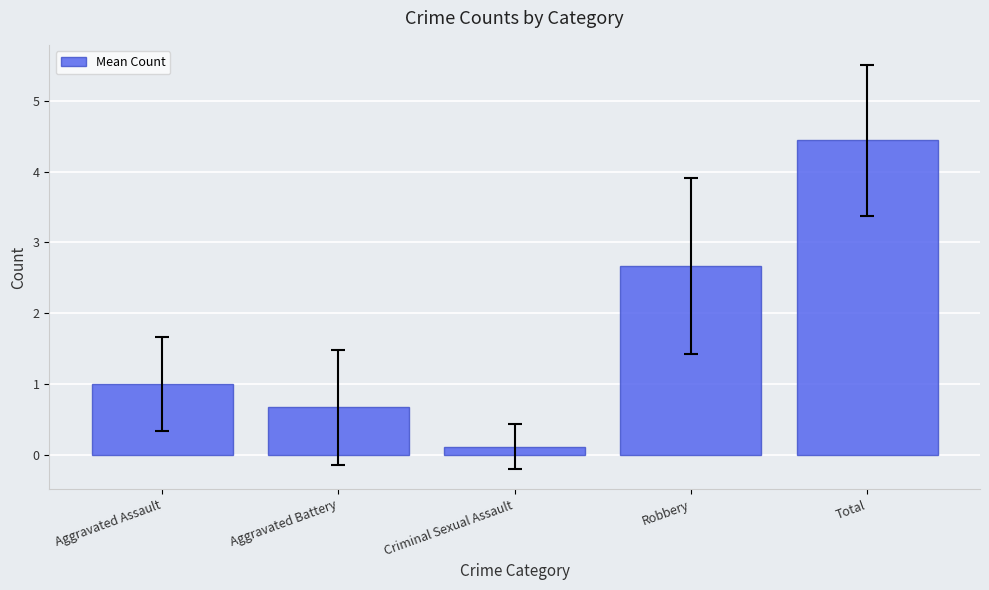

What is the label of the 2nd bar from the left?

Aggravated Battery